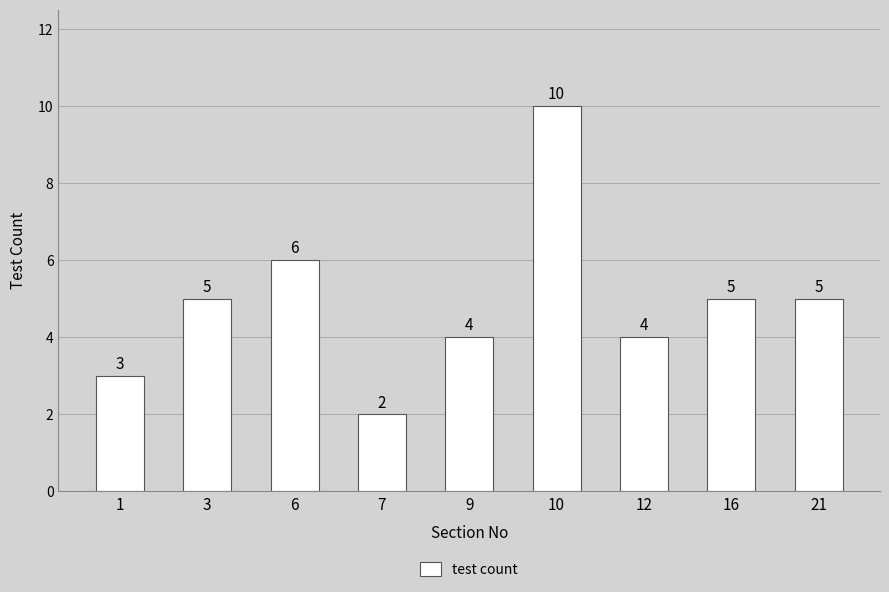

True or false: the data shows 7 at 16.

False